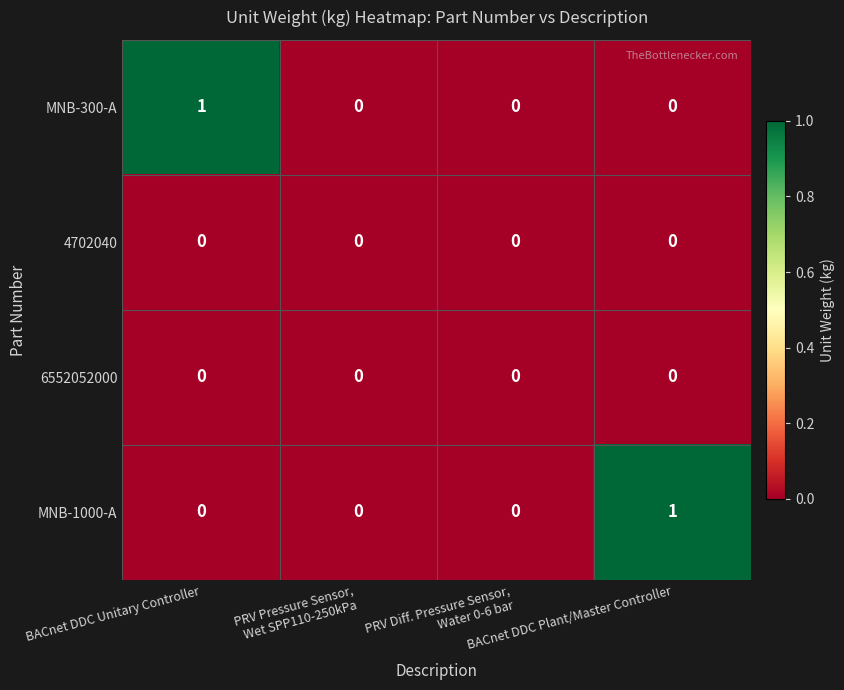

How many MNB-300-A values are between 0 and 1?

4